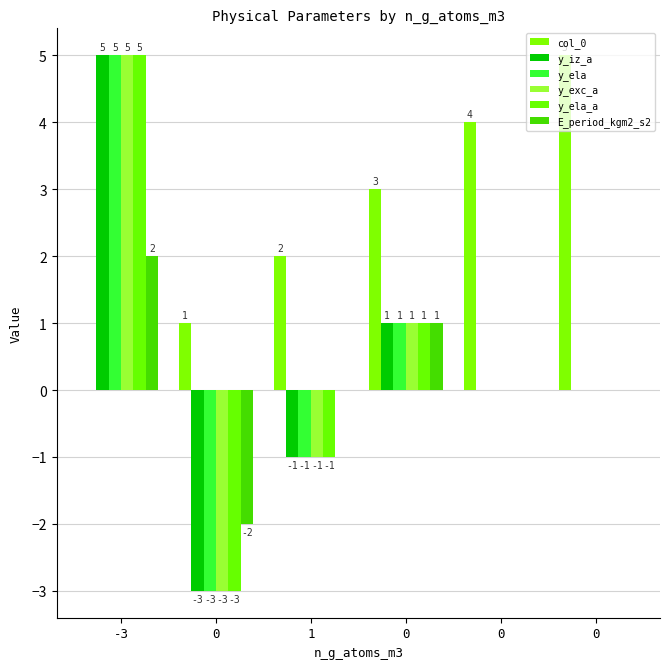

Which series has the largest range (max minus min)?

y_iz_a